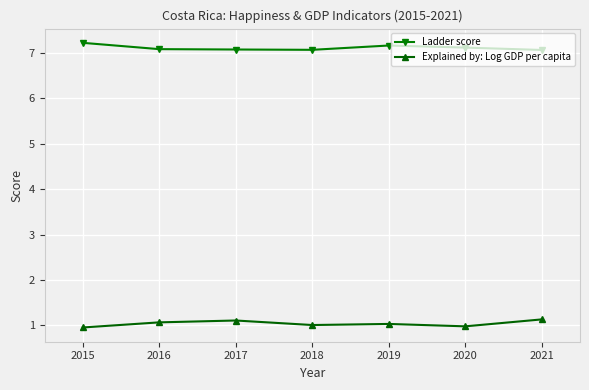

What is the spread (max minus min) of values at 2018?

6.1